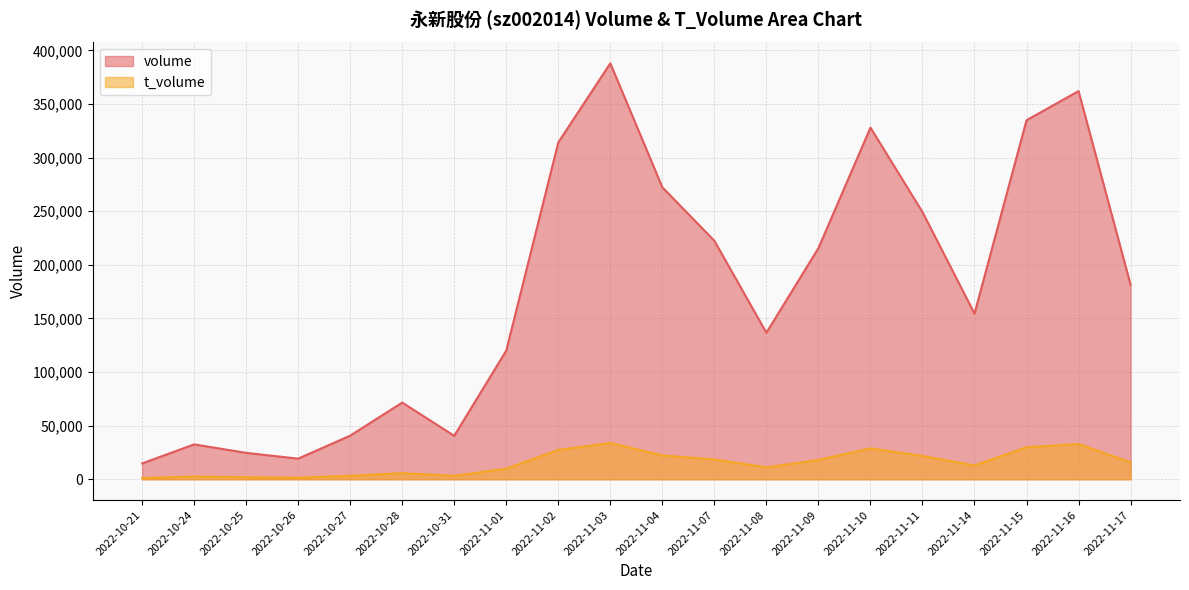

Which category has the lowest value in the volume series?

2022-10-21